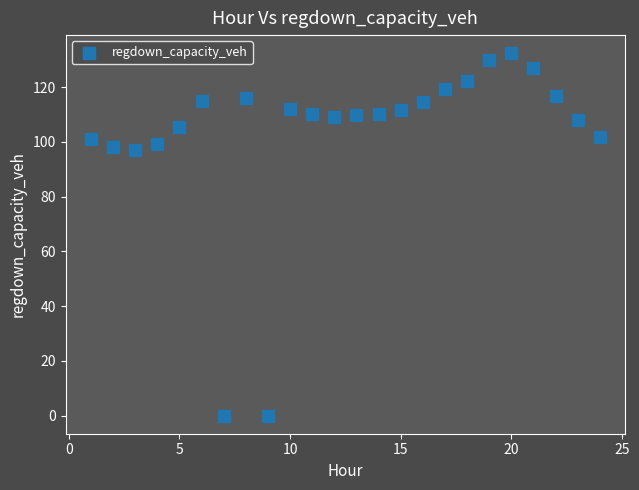

What is the range of X values (max minus min)?

23.0